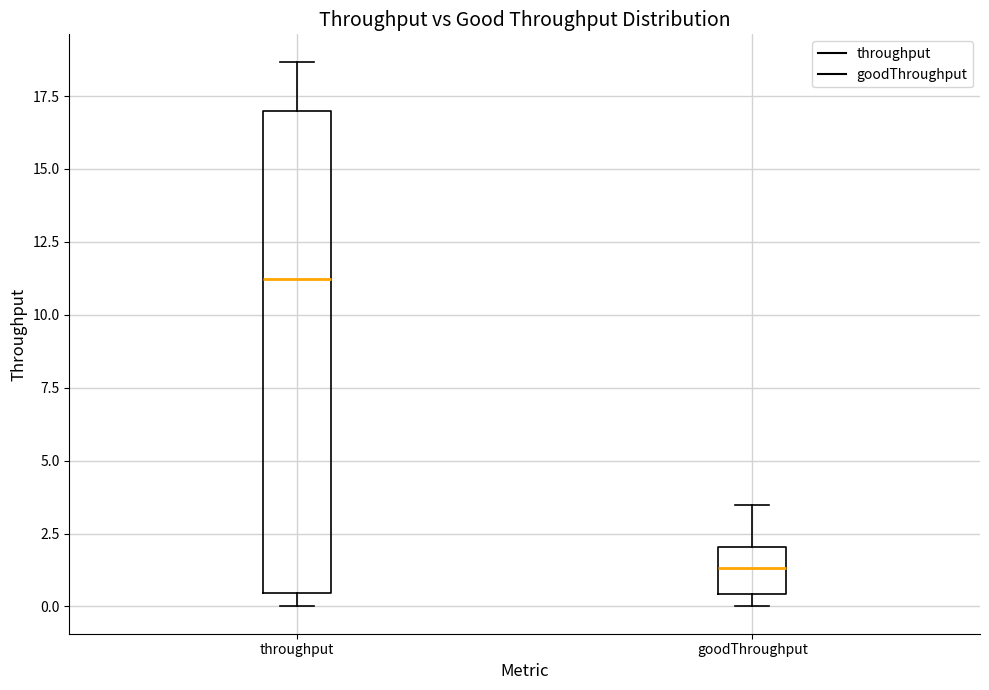

Which box has the highest median line?

throughput